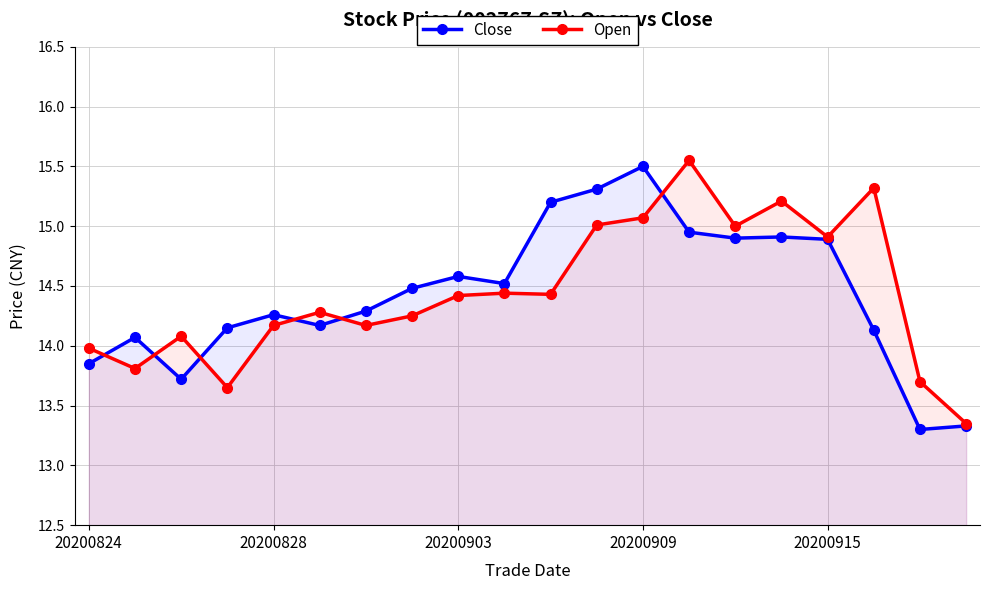

Which series has the widest spread of values?

Open